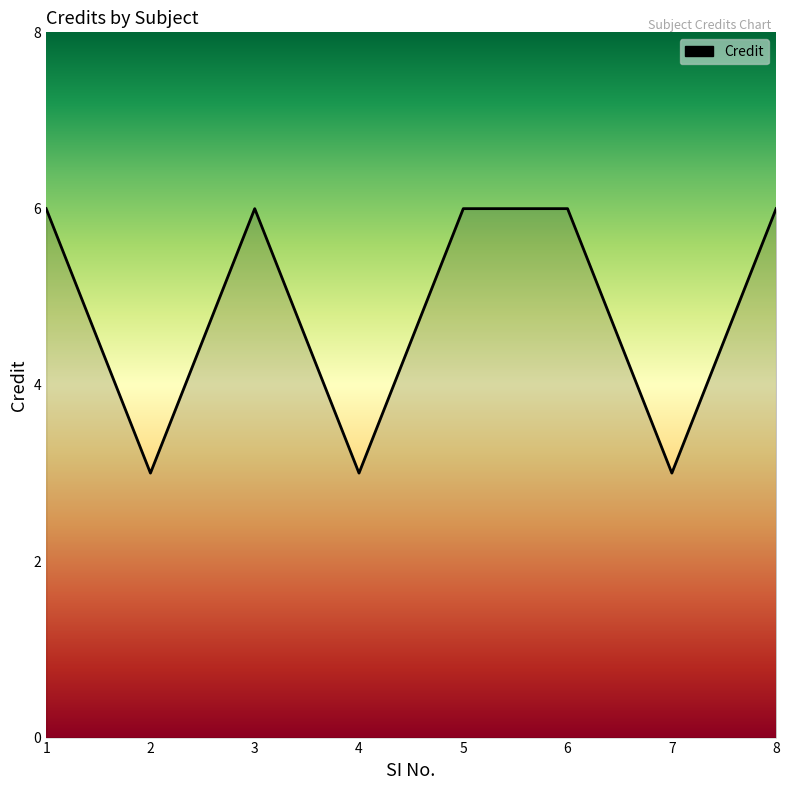

What is the difference between the second highest and minimum values?

3